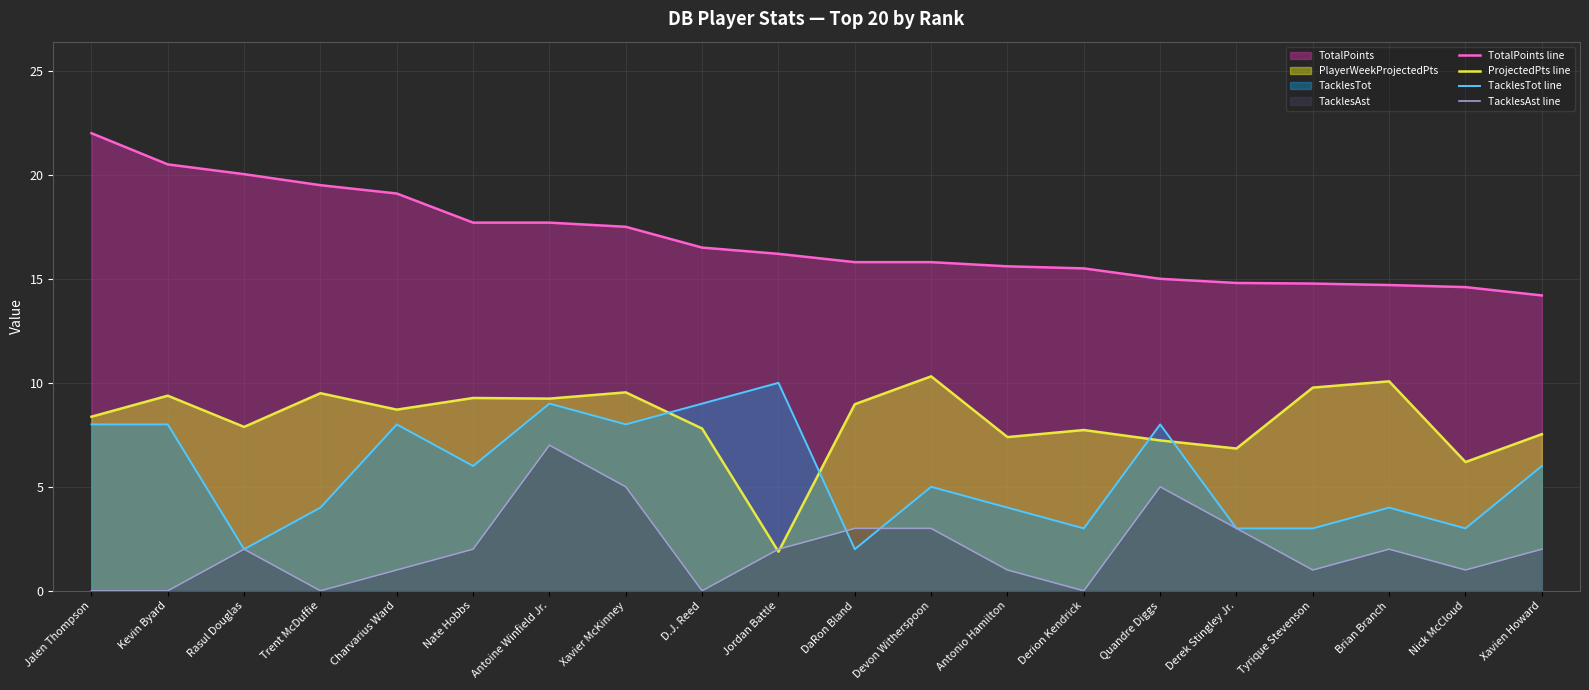

What is the lowest value of the TacklesTot line series?

2.0